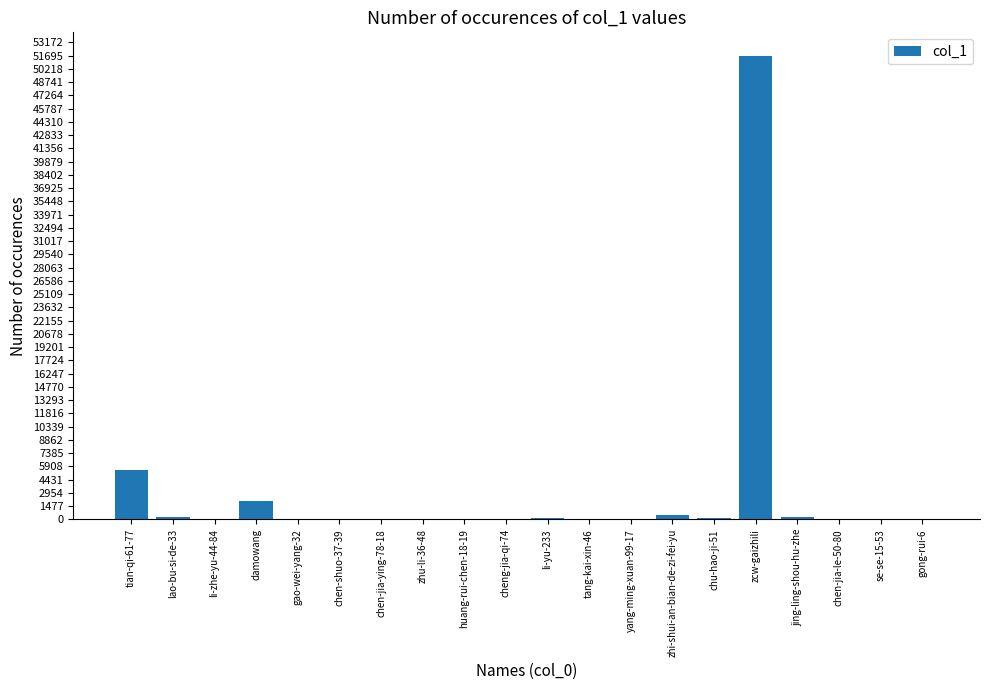

What is the maximum value shown in the chart?

51706